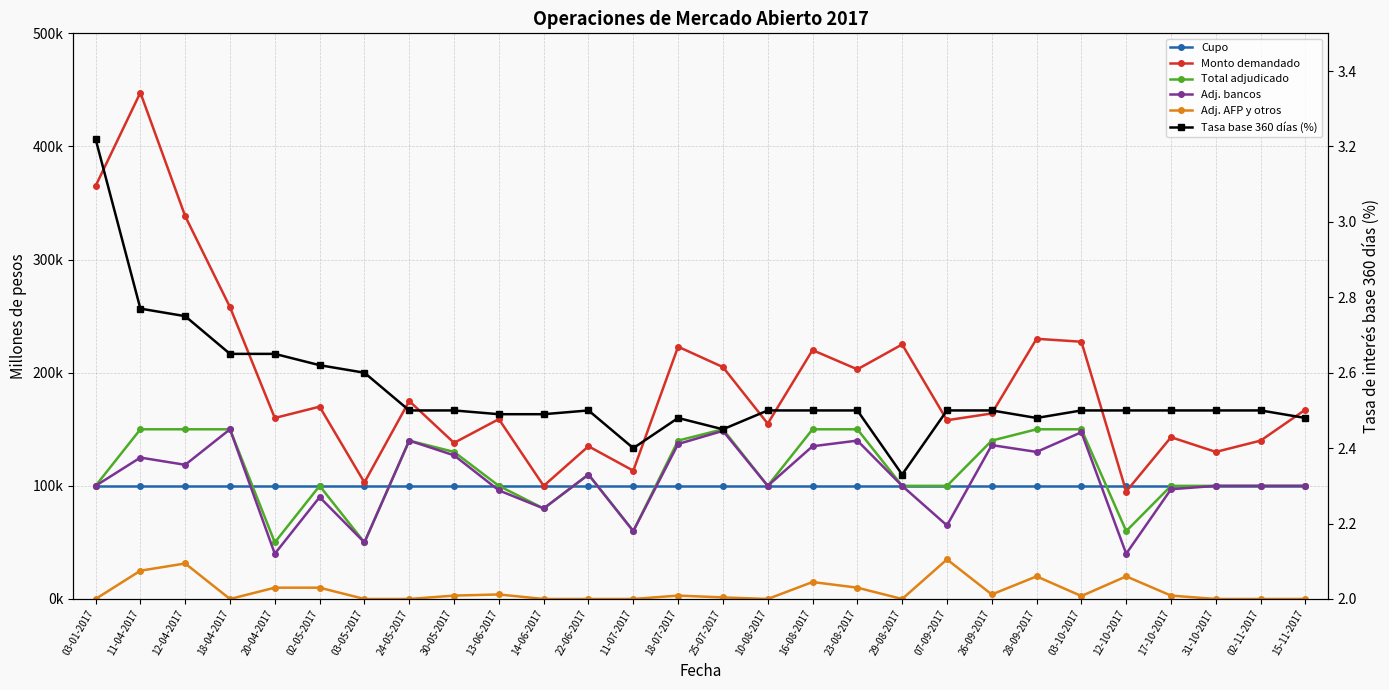

What is the value of the Tasa base 360 días (%) point at the 1st from the left?

3.2